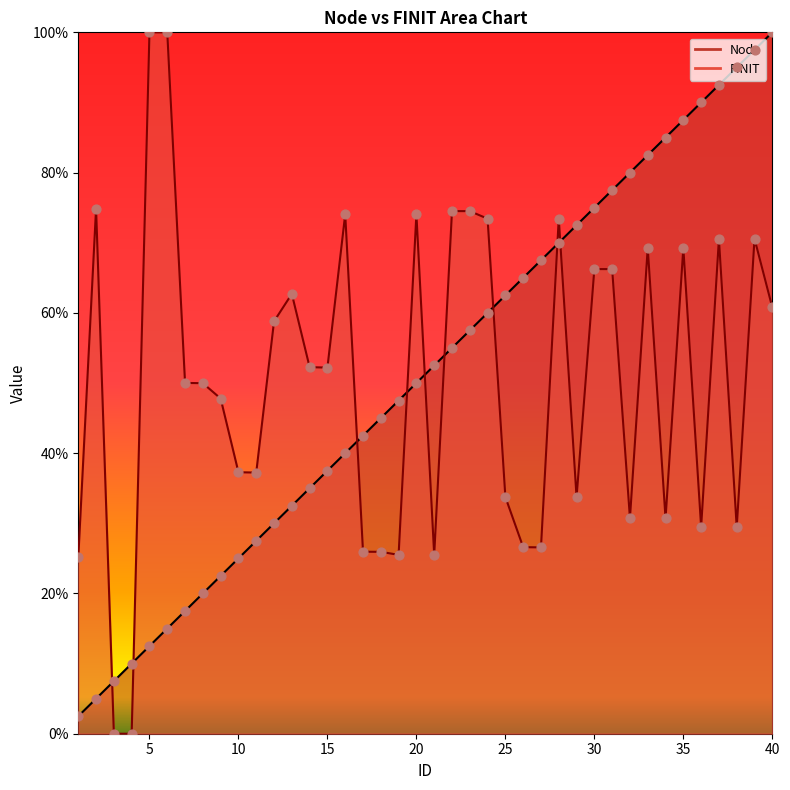

What is the total value across all series at 39?

1.7